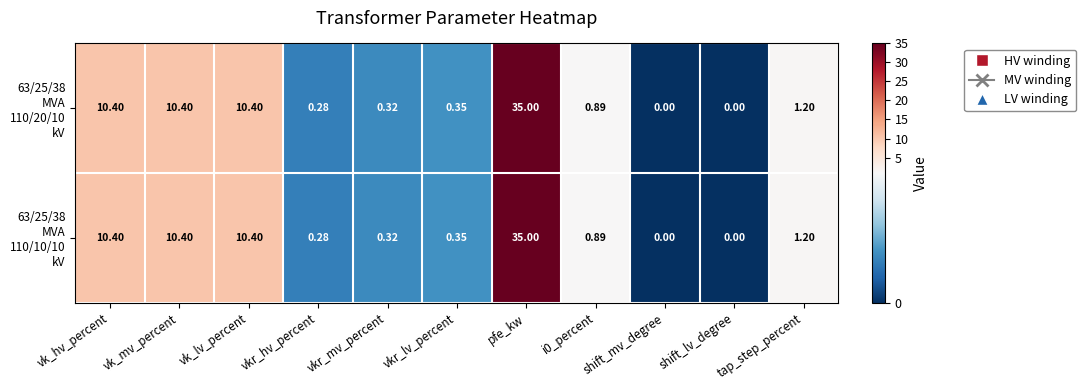

At which category does the chart reach its peak across all series?

pfe_kw